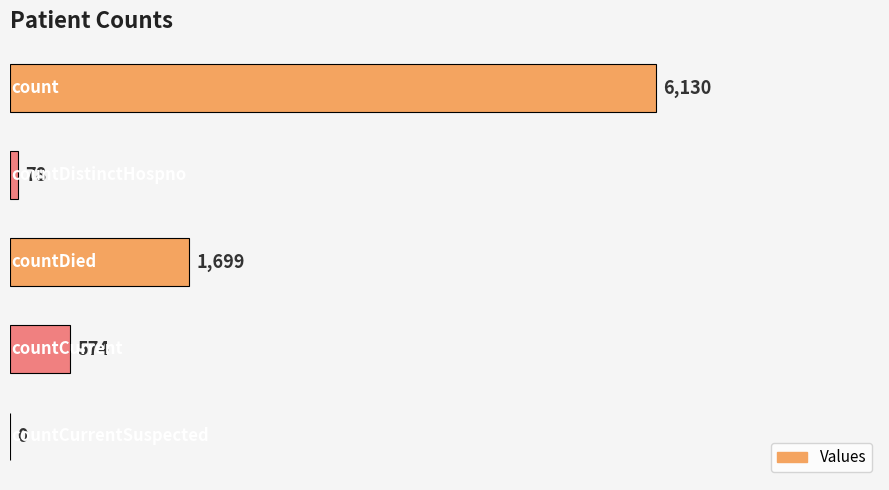

What is the sum of all values?

8481